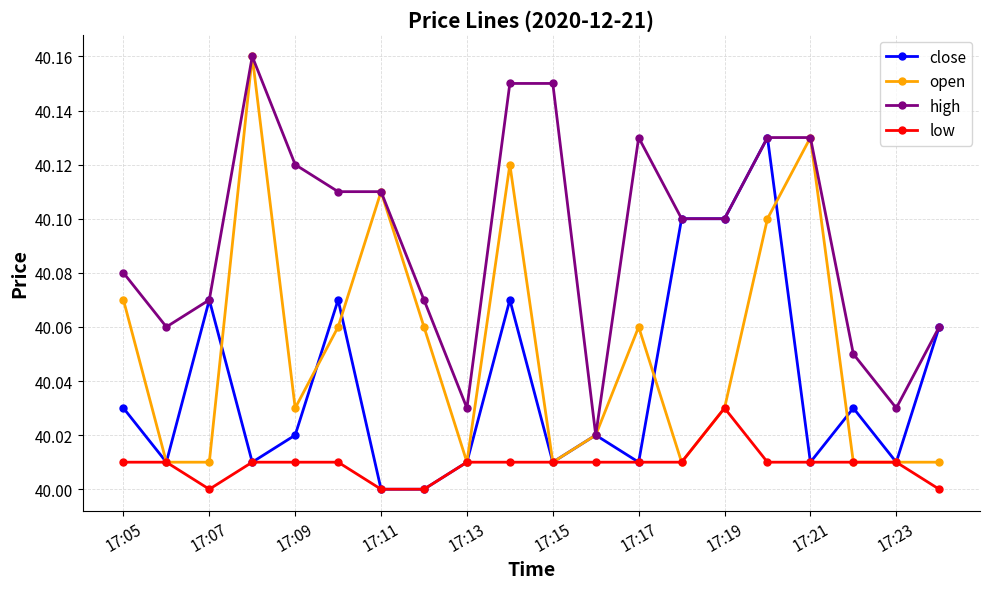

Which series has the largest range (max minus min)?

open